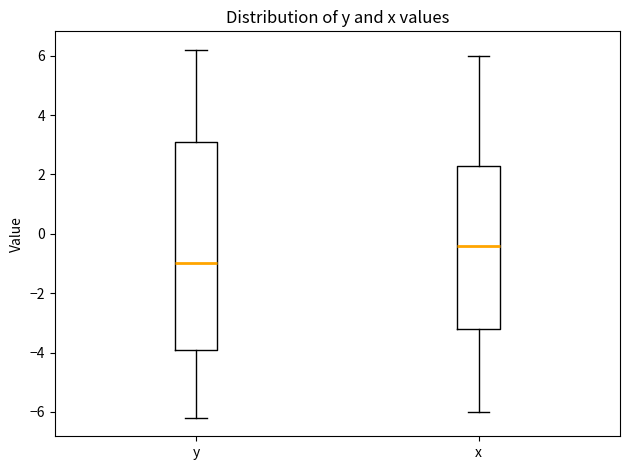

Reading left to right, read every box against the y-axis: the position of its median line, the range the box covers, and the ends of its whiskers. The values are not printed on the chart, so give them approximately, as read against the axis.

y: median -1.0, box -3.8 to 3.2, whiskers -6.2 to 6.2
x: median -0.4, box -3.2 to 2.2, whiskers -6.0 to 6.0